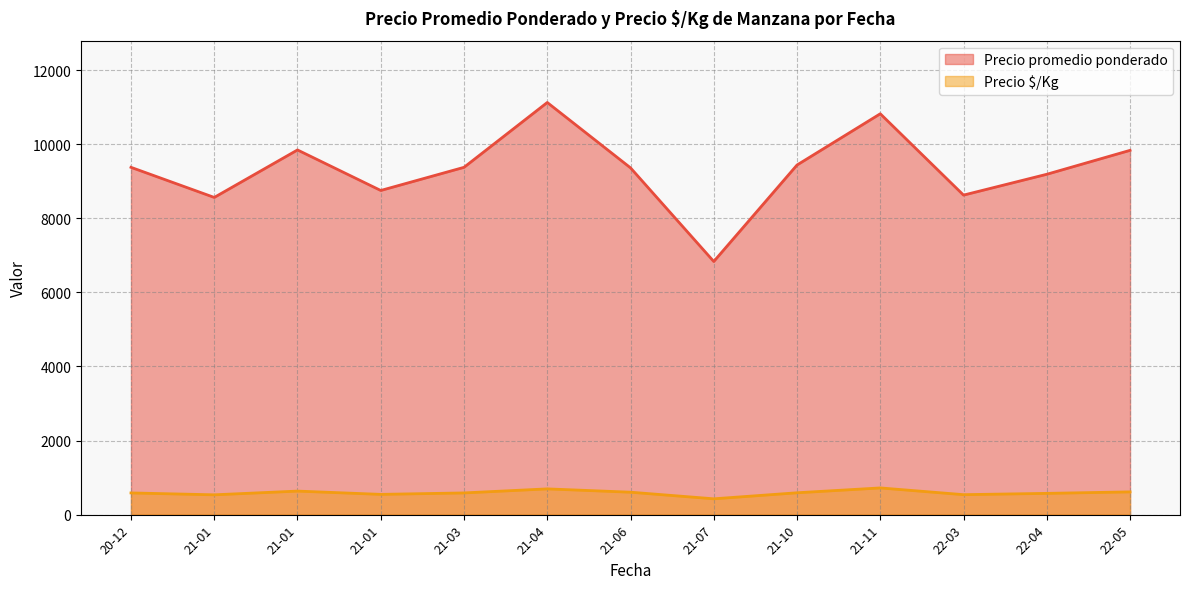

What are all the series names shown in the legend?

Precio promedio ponderado, Precio $/Kg